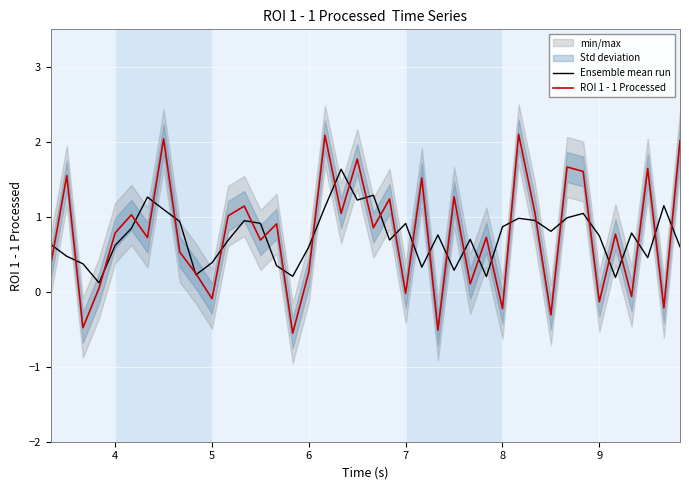

True or false: ROI 1 - 1 Processed has a value of -0.2 at 8.

True